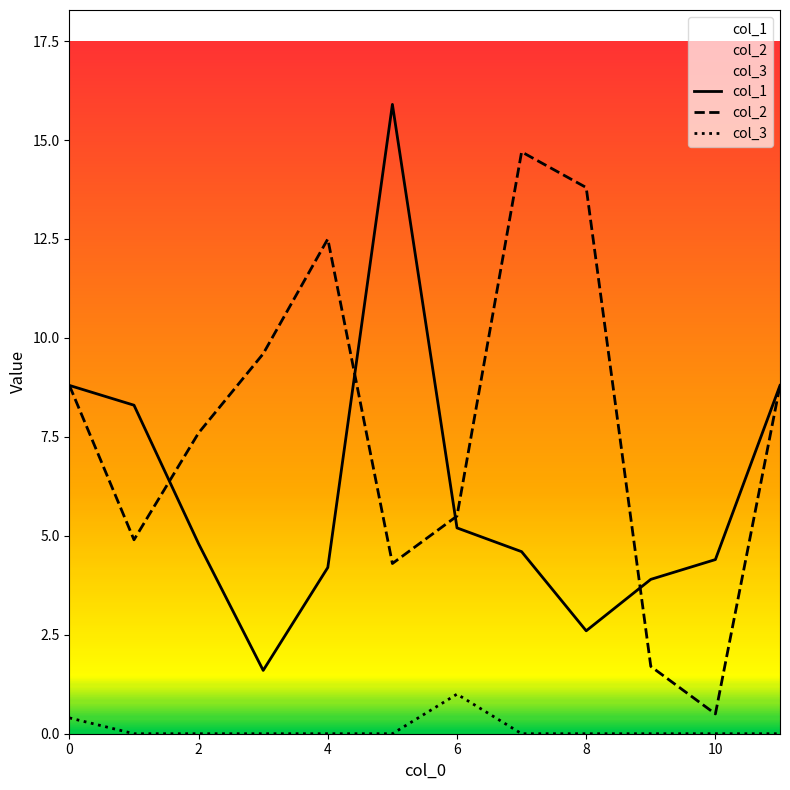

True or false: col_2 has more than 1 points higher than both neighbors.

True